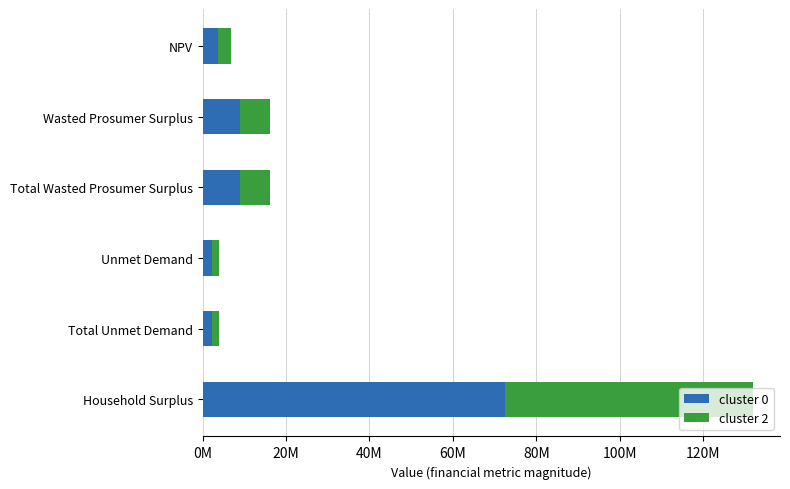

What are all the series names shown in the legend?

cluster 0, cluster 2